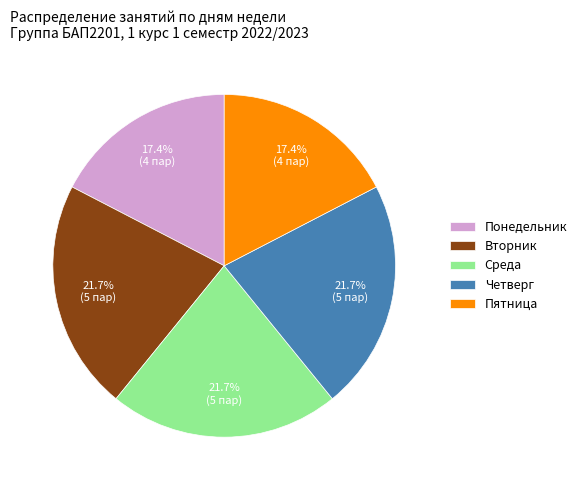

What portion of the pie excludes Четверг?

78.3%